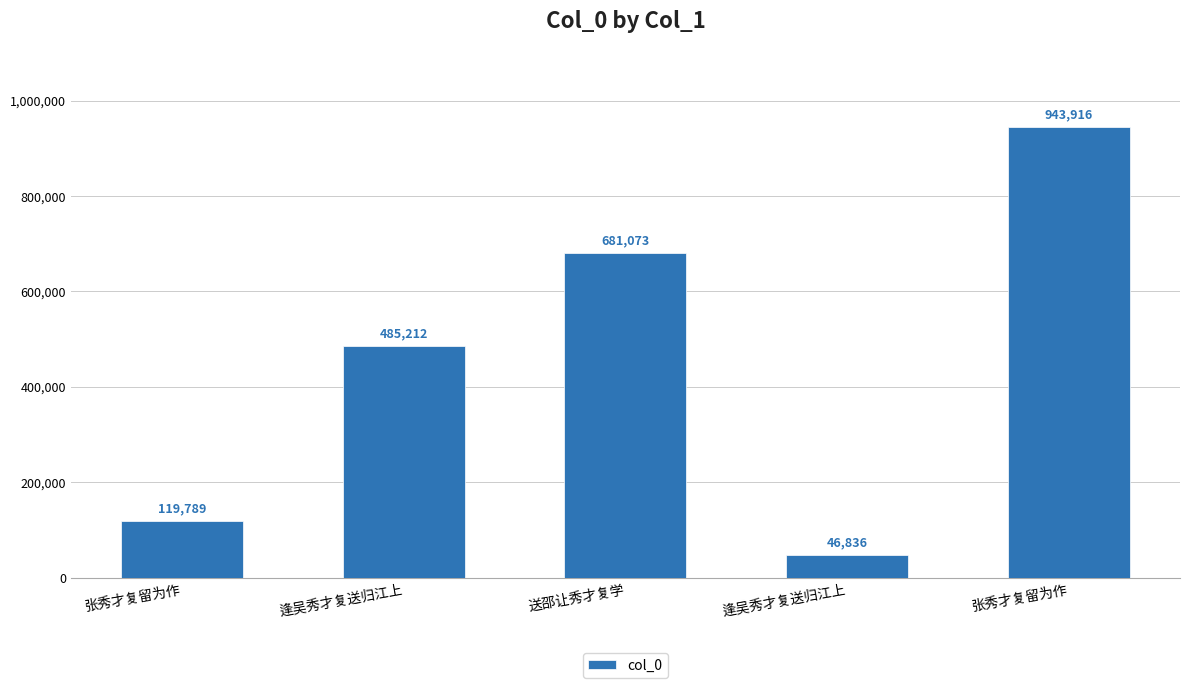

Does the chart contain any negative values?

No